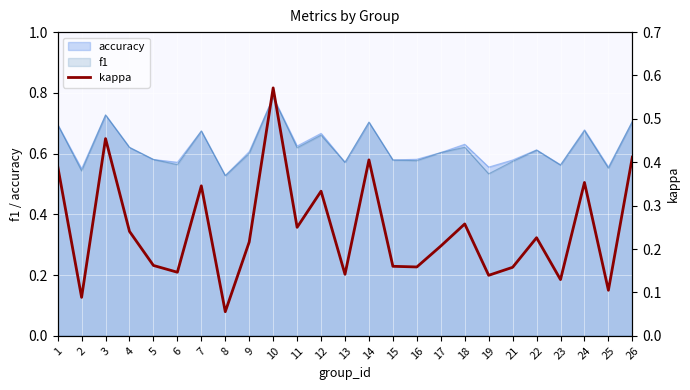

What is the value of the 3rd point from the left?

0.5